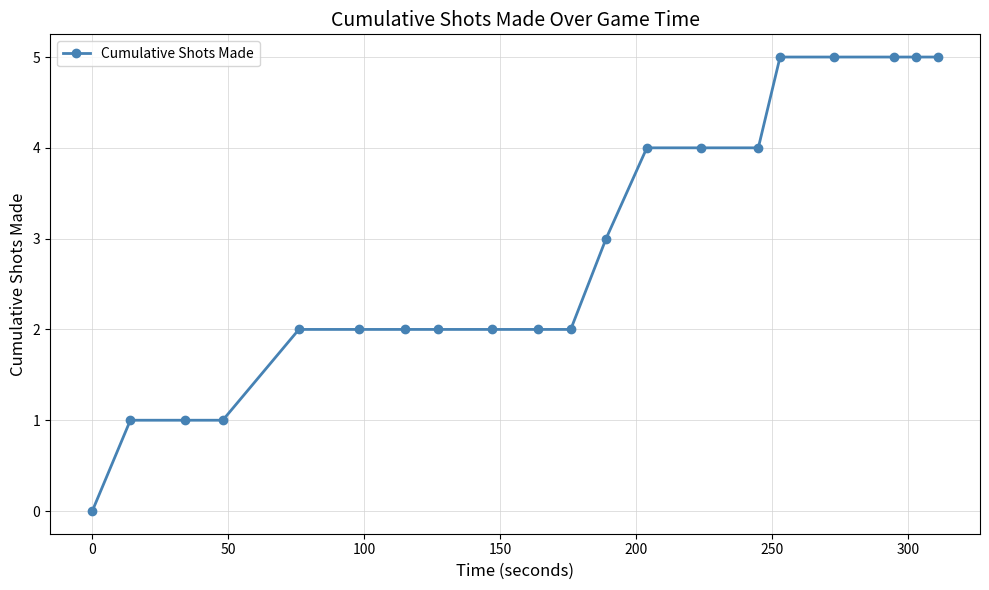

Is this an area chart (filled region under the line)?

No